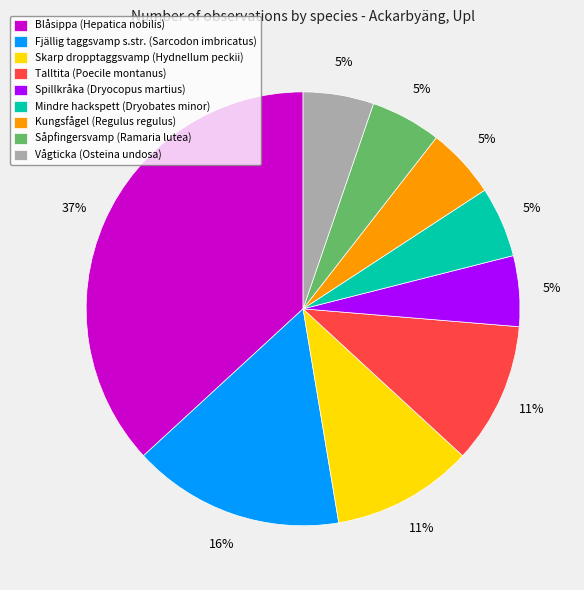

How many segments does this pie chart have?

9